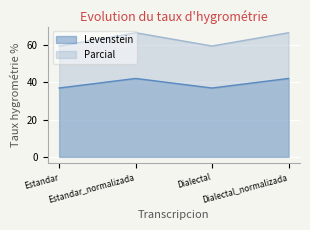

What is the lowest value of the Parcial series?

59.5